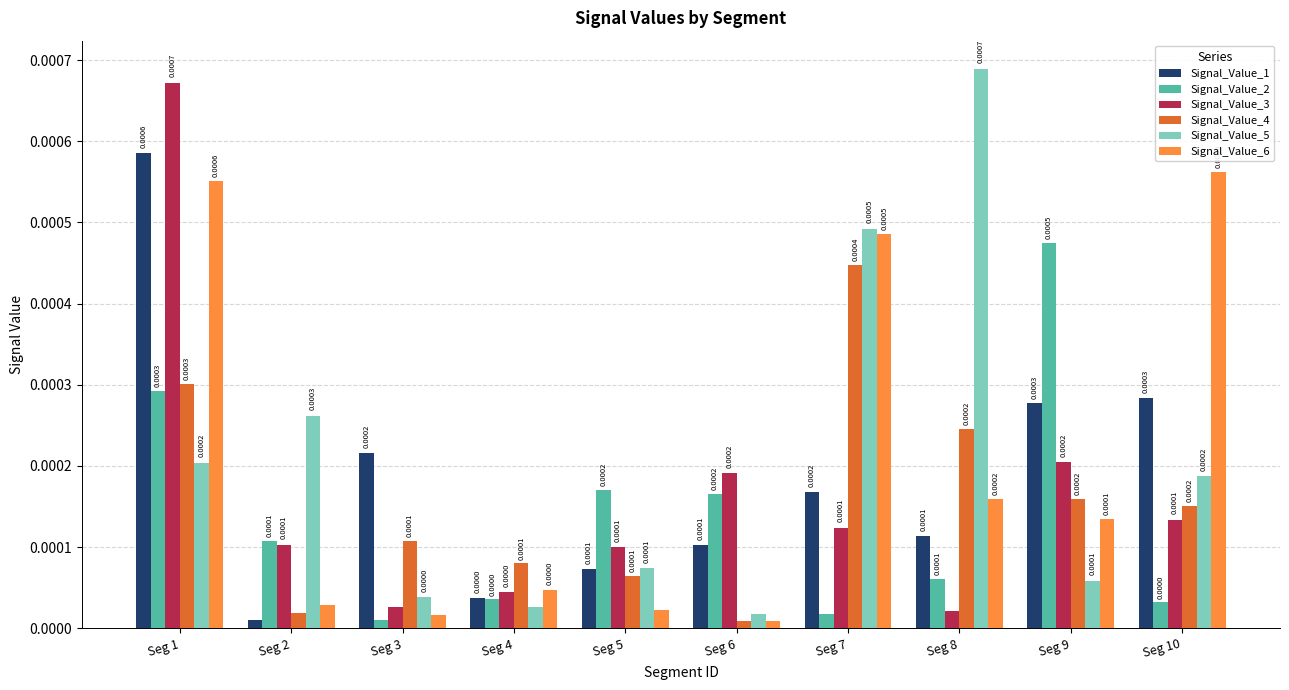

At how many categories does at least one series exceed 0?

10